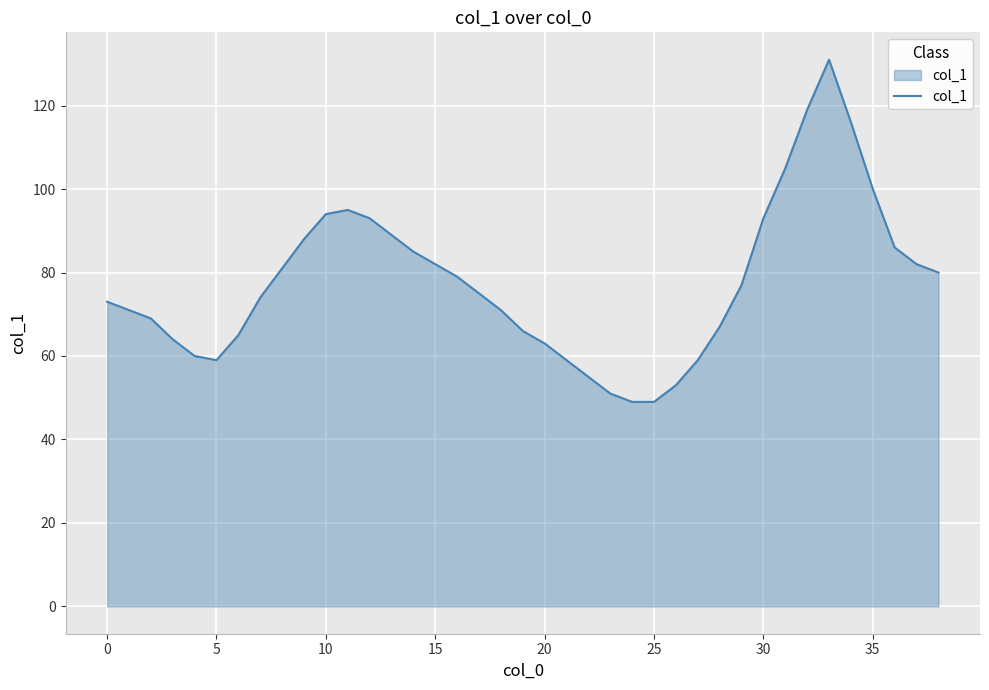

What is the smallest value displayed?

49